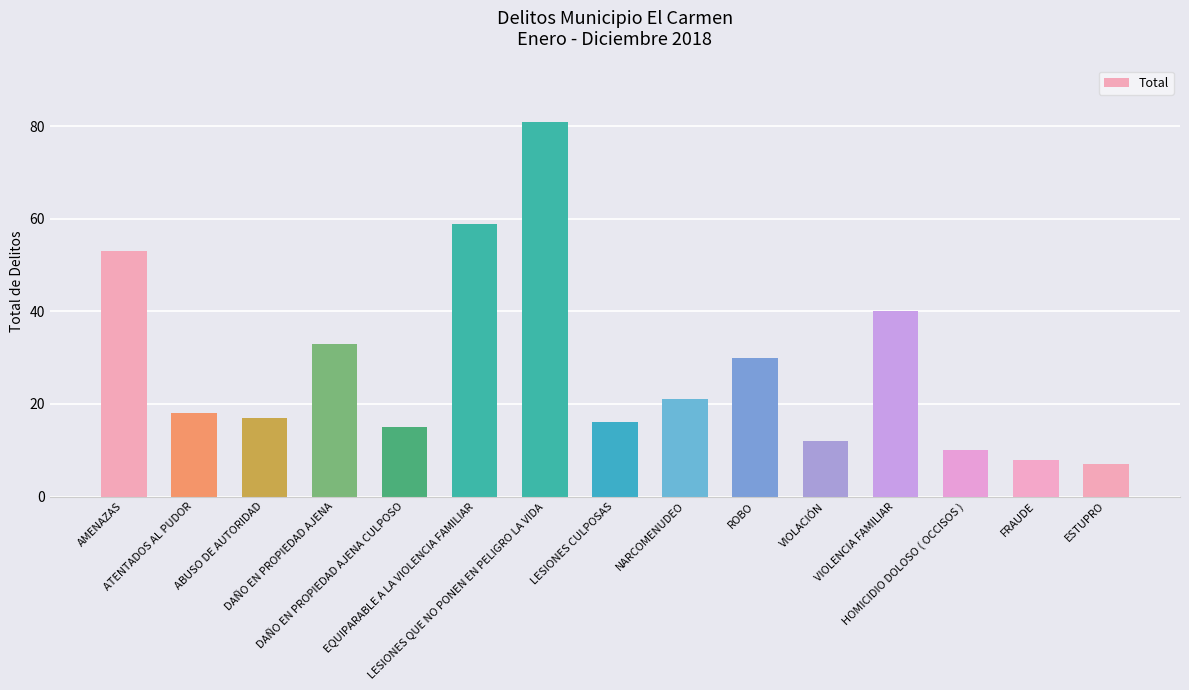

Is it true that the value at ESTUPRO is 7?

True